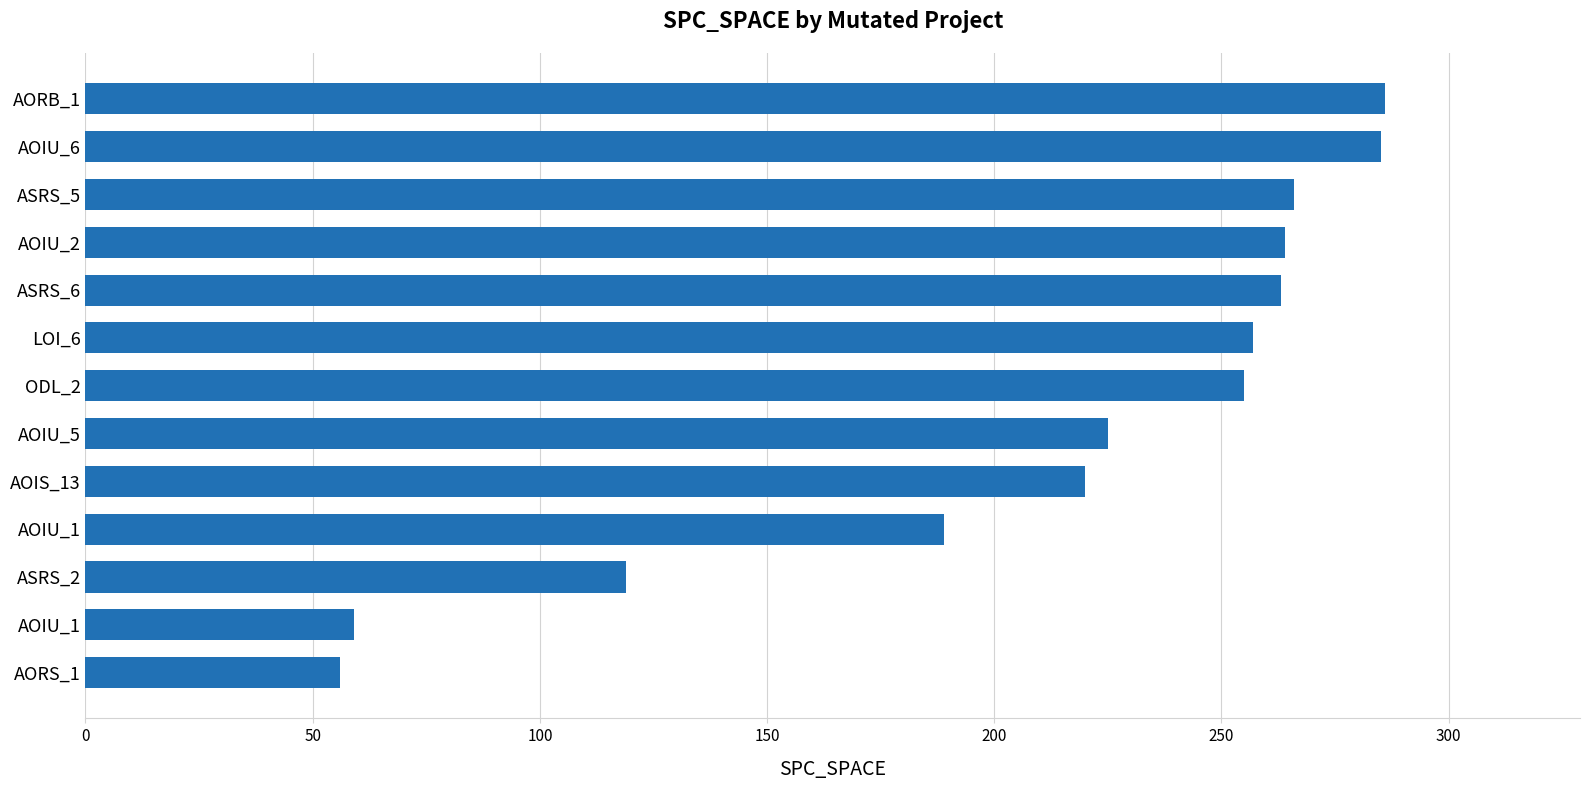

What is the sum of all values?

2744